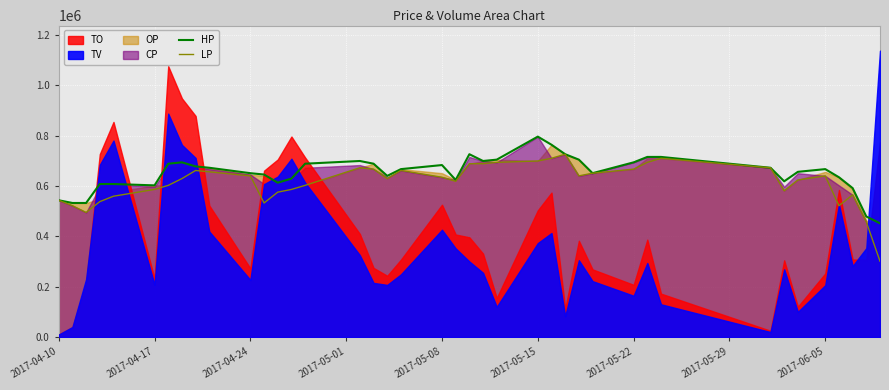

In LP, how many points are higher than both neighbors (excluding endpoints)?

7